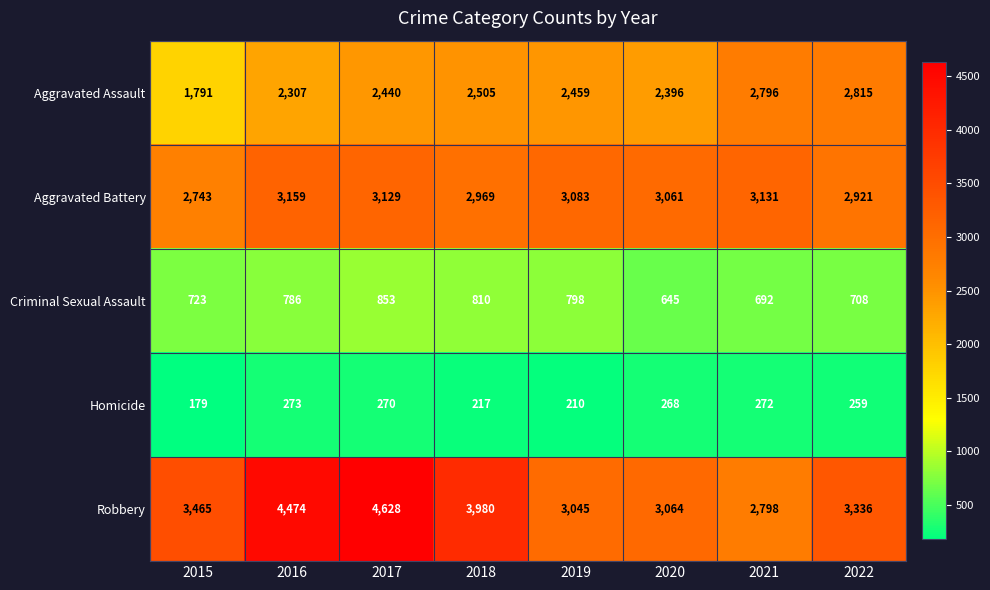

How many distinct data groups are displayed?

5